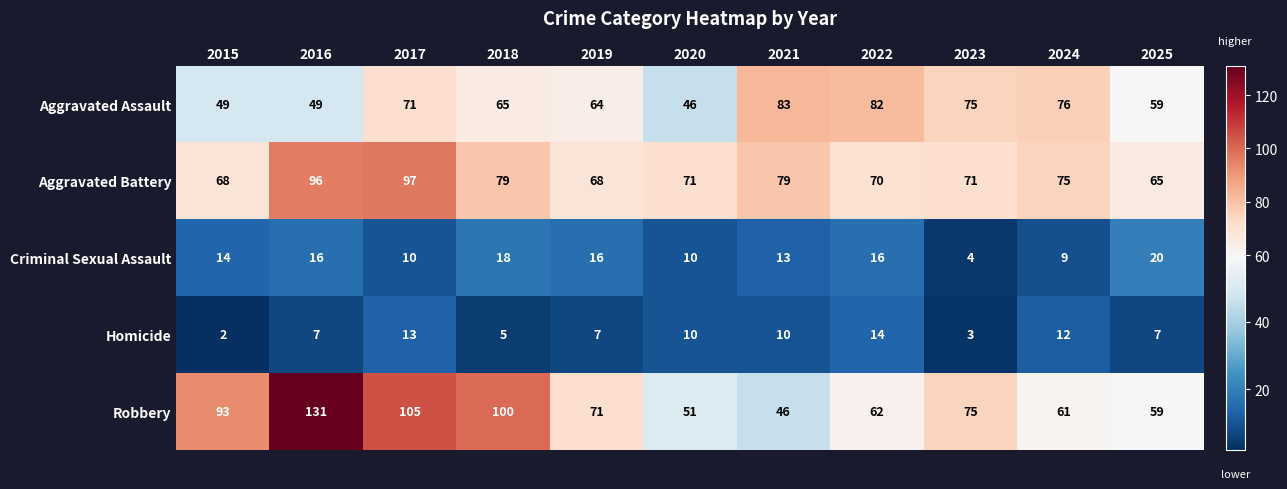

The Criminal Sexual Assault series shows 30 at 2018. True or false?

False